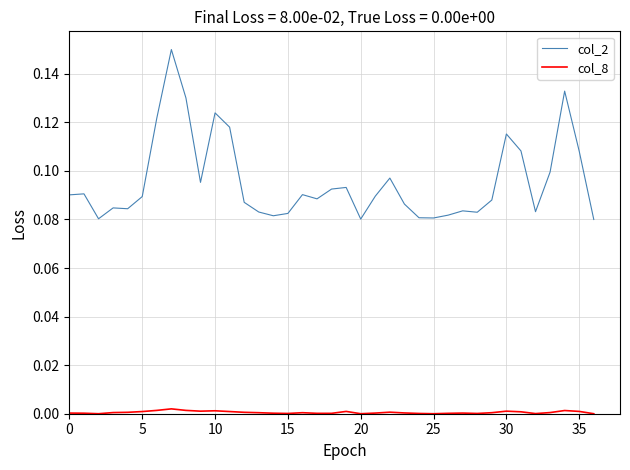

Rank the series by their average value, from highest to lowest.

col_2, col_8